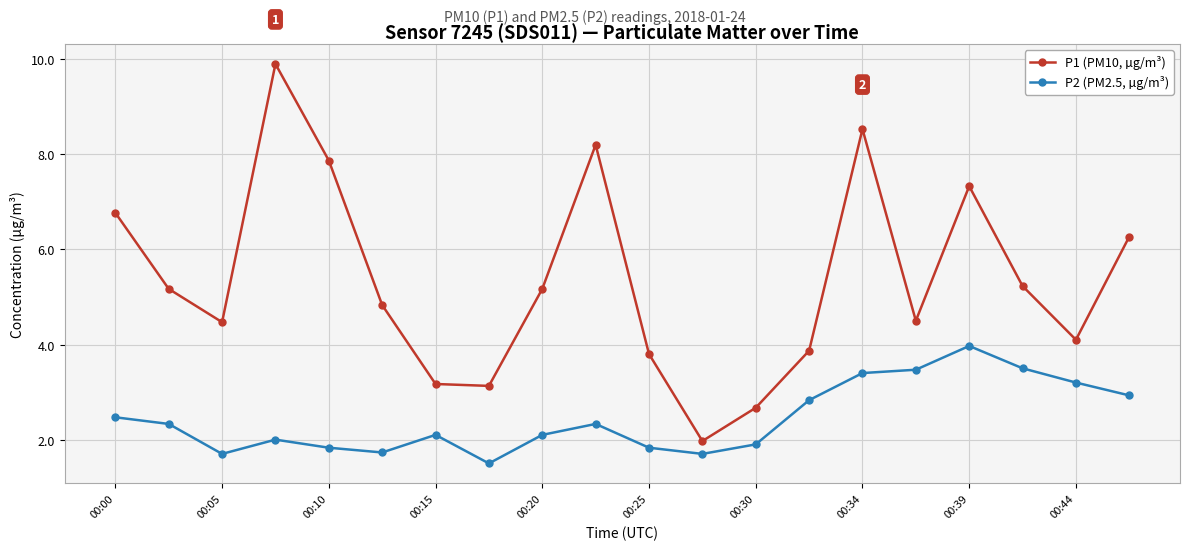

At how many categories does at least one series exceed 5?

10